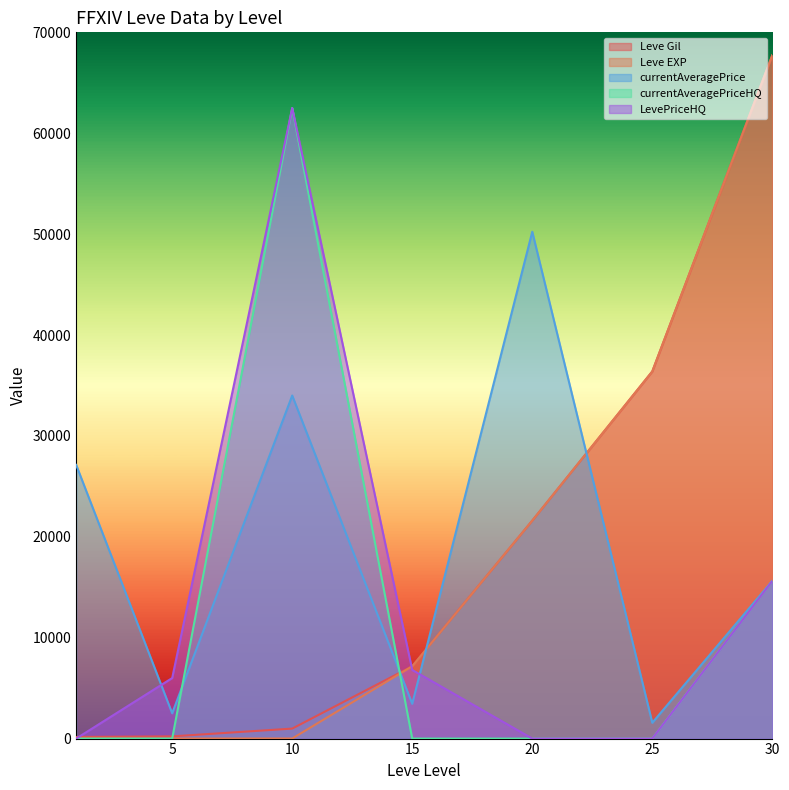

Which series has the largest range (max minus min)?

Leve EXP